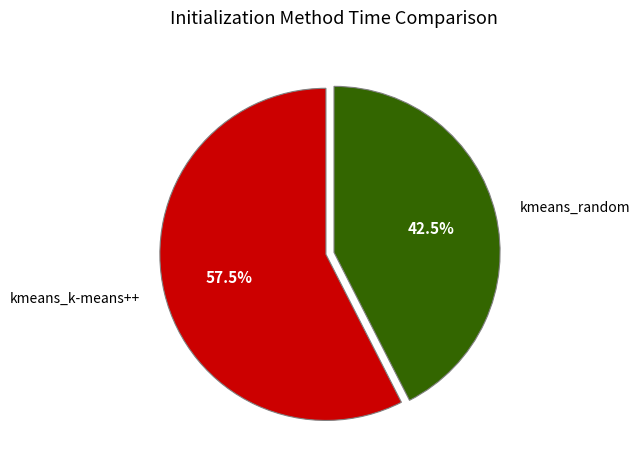

Do kmeans_random and kmeans_k-means++ together represent more than half of the pie?

Yes